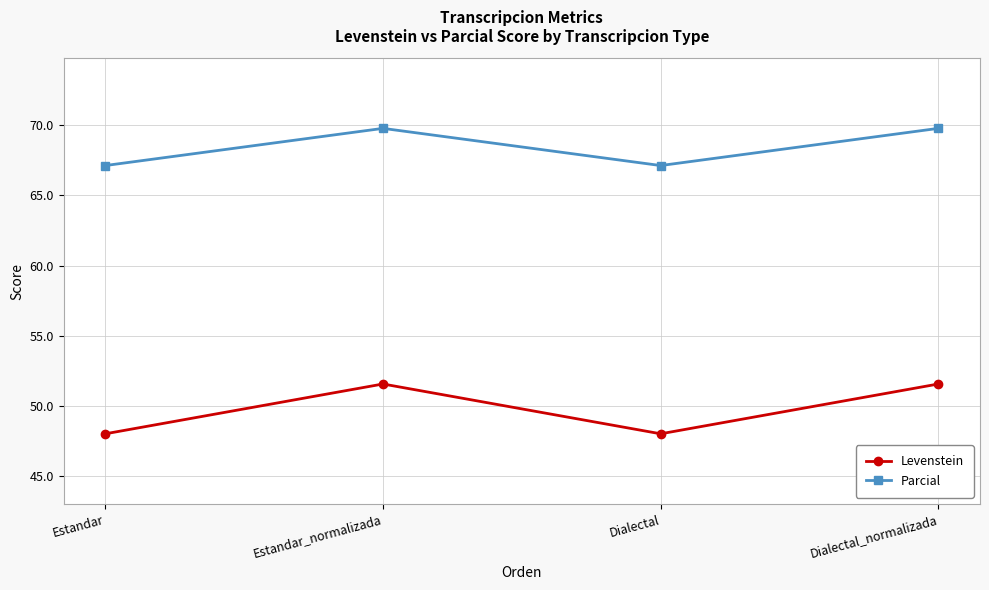

How many lines are shown in the chart?

2